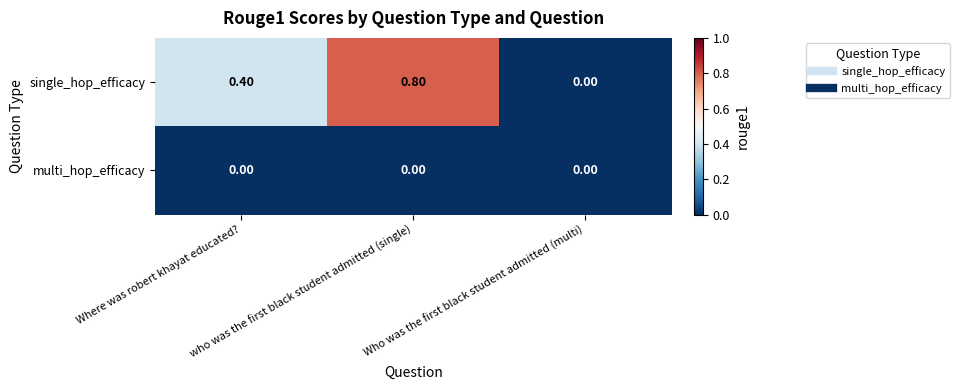

What is the average value of the single_hop_efficacy series?

0.4